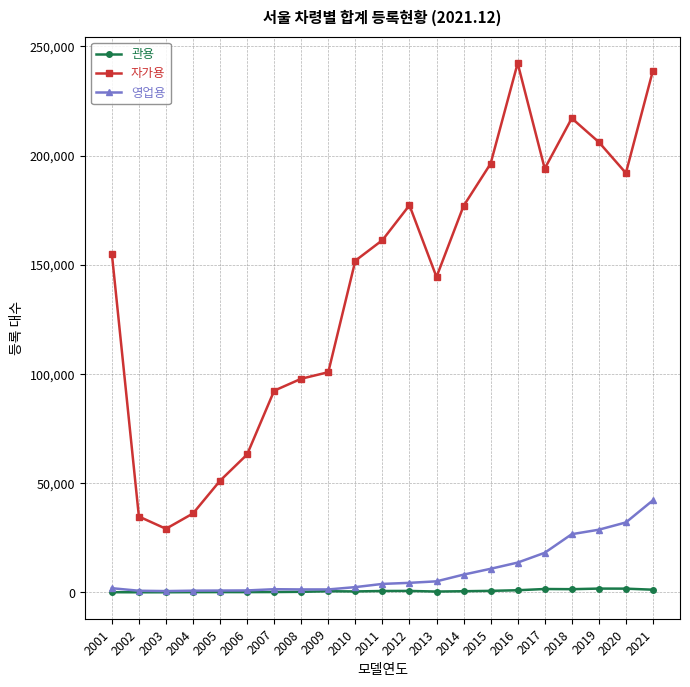

Is the value of 영업용 at 2015 greater than the value of 관용 at 2005?

Yes